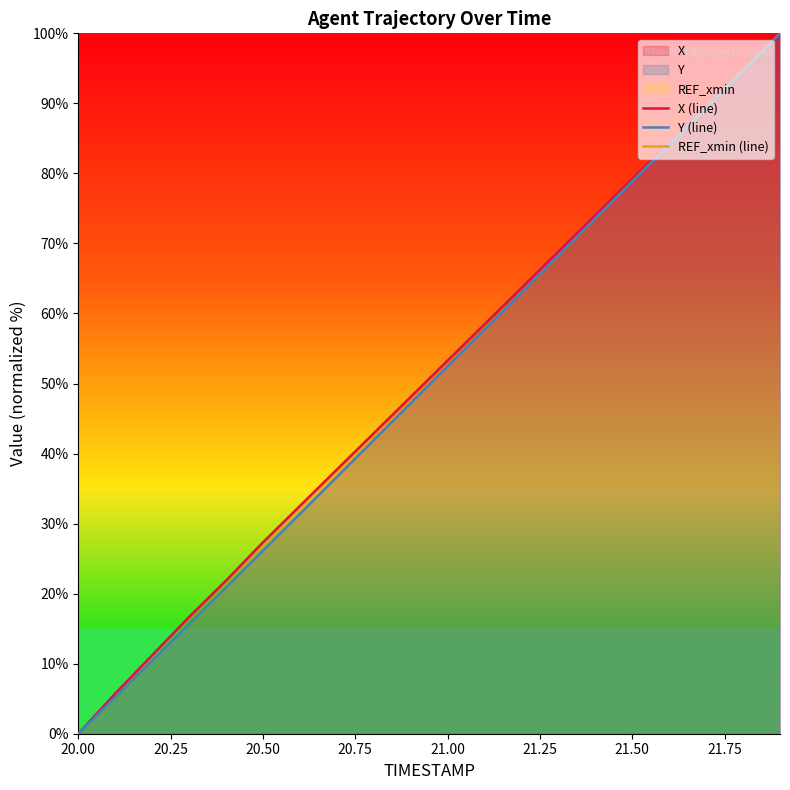

What is the difference between the maximum and minimum values in the X (line) series?

100.0